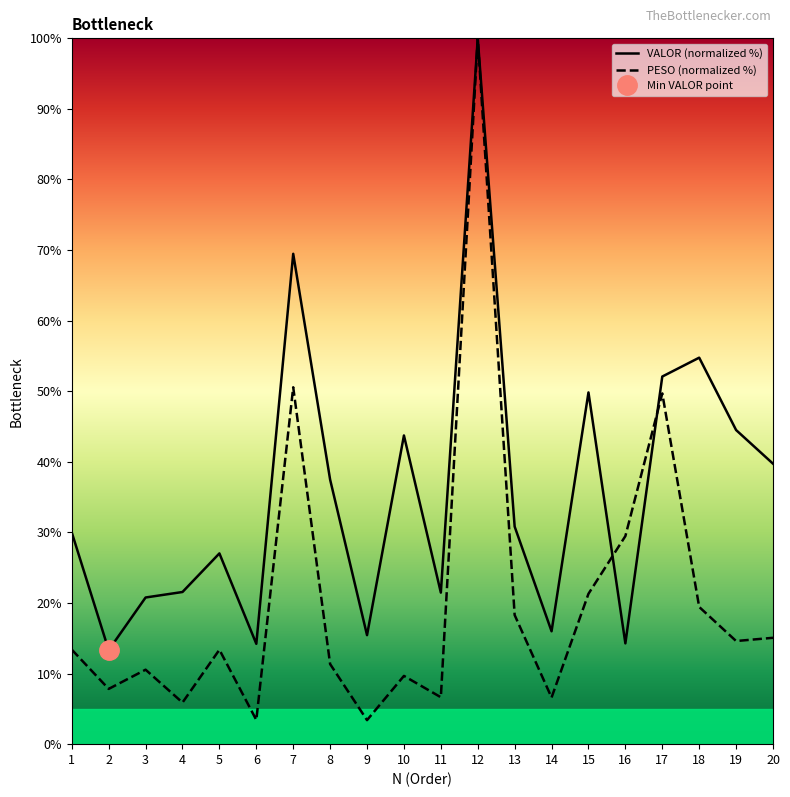

In VALOR, how many points are higher than both neighbors (excluding endpoints)?

6